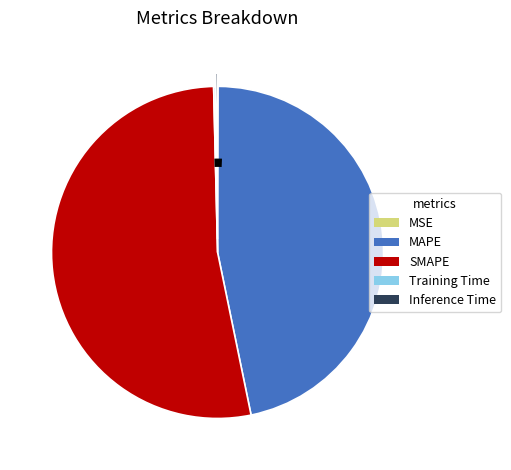

Which slice represents more than half of the pie?

SMAPE